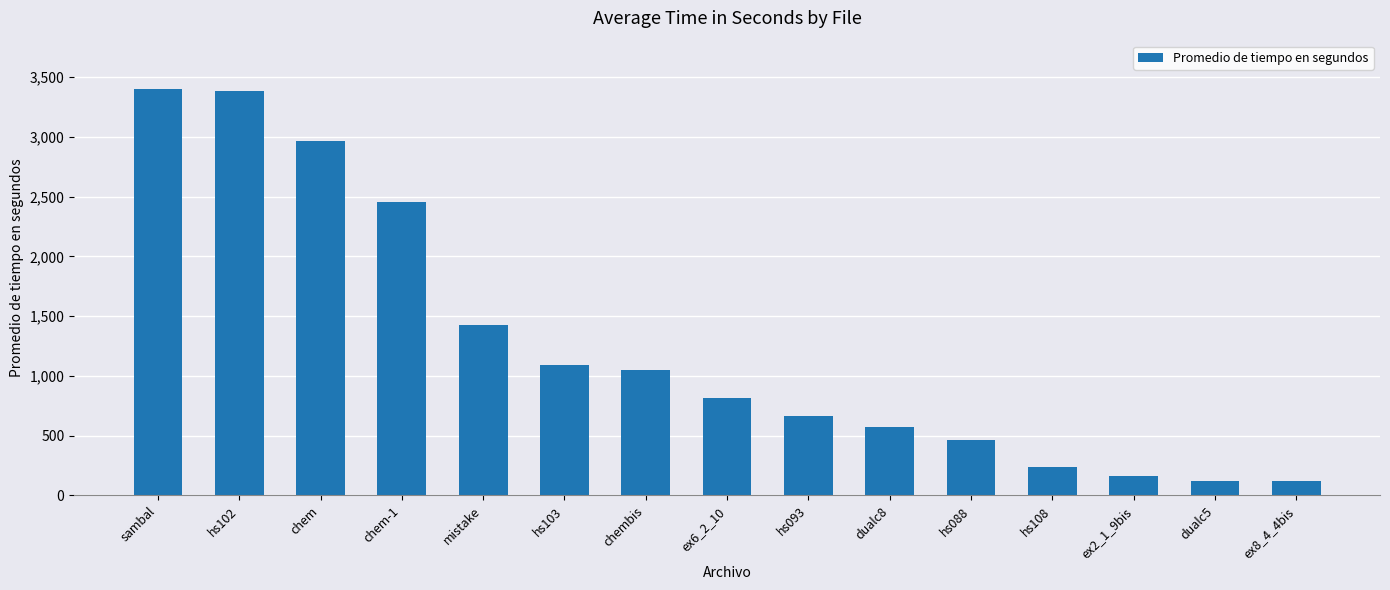

How many series are shown in this chart?

1